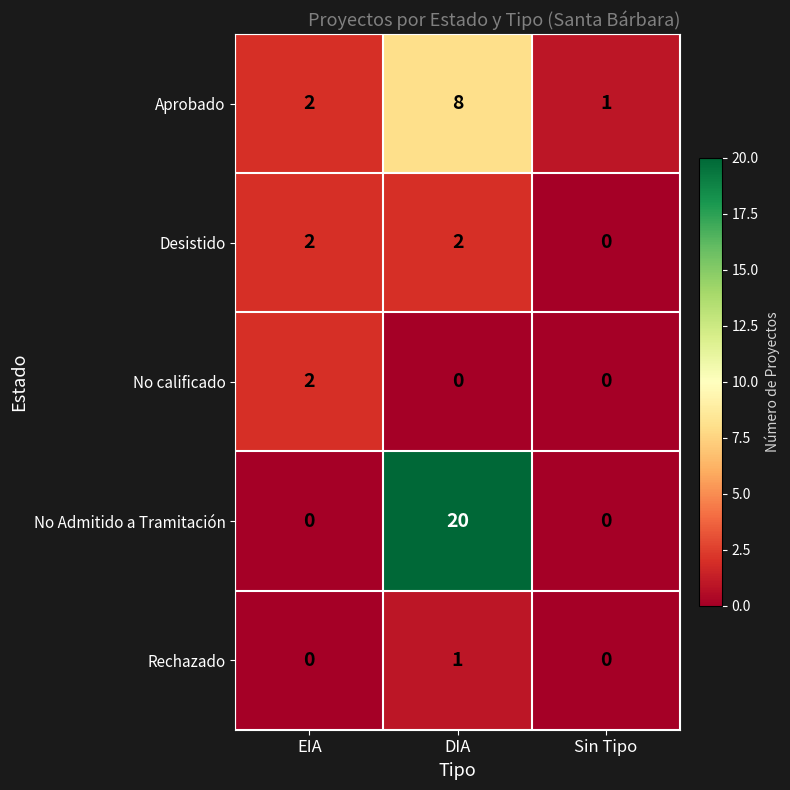

Reading left to right, extract all data points from this chart.

Aprobado: 2	8	1
Desistido: 2	2	0
No calificado: 2	0	0
No Admitido a Tramitación: 0	20	0
Rechazado: 0	1	0